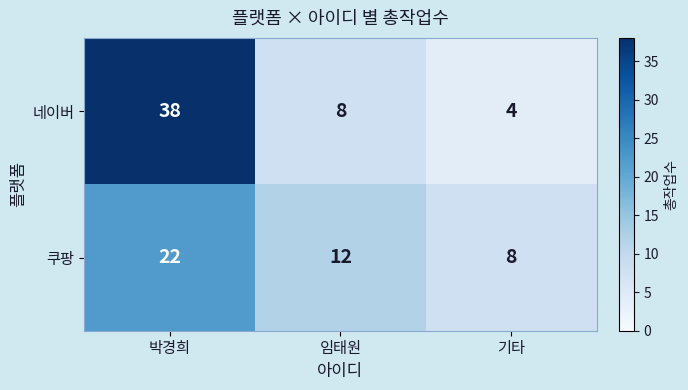

What is the highest value of the 쿠팡 series?

22